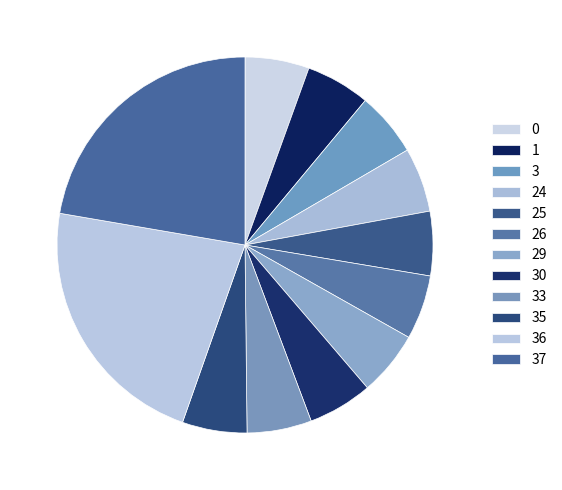

What is the change in value from 26 to 29?

+4759202